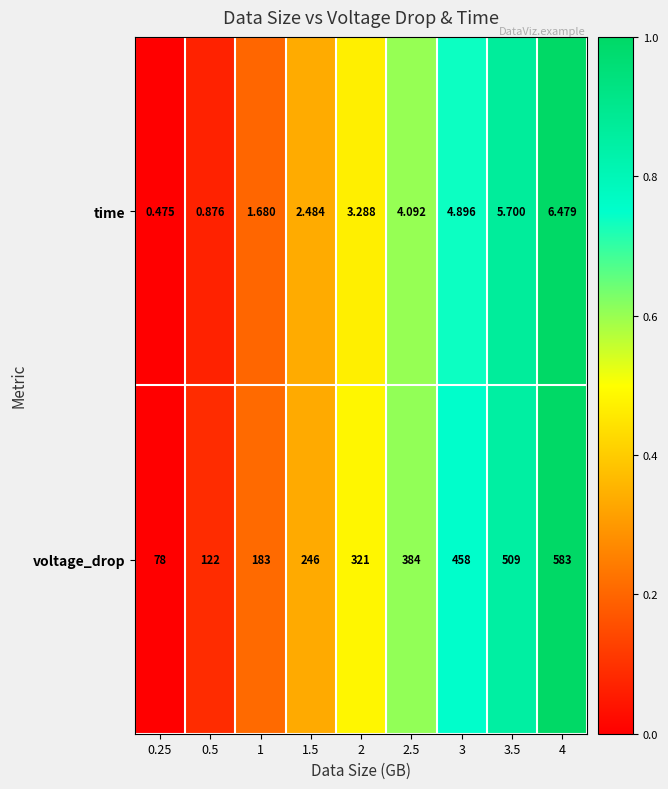

What is the total value across all series at 3?

462.9